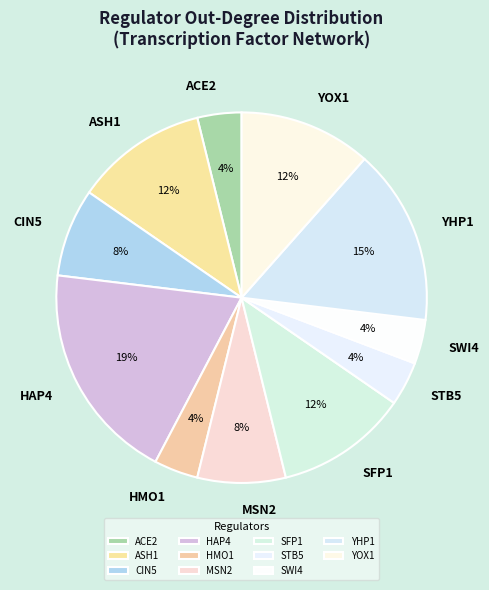

Does YOX1 account for over 50% of the chart?

No